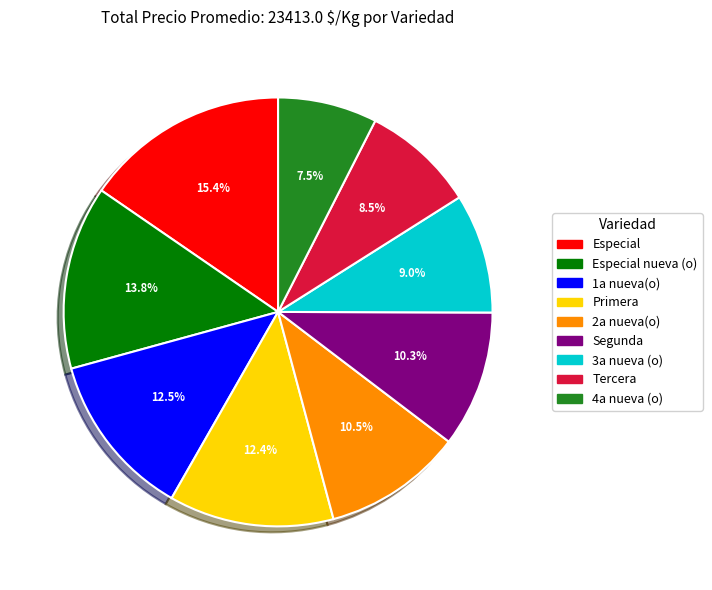

Approximately how many times larger is the value at 4a nueva (o) compared to 2a nueva(o)?

0.7